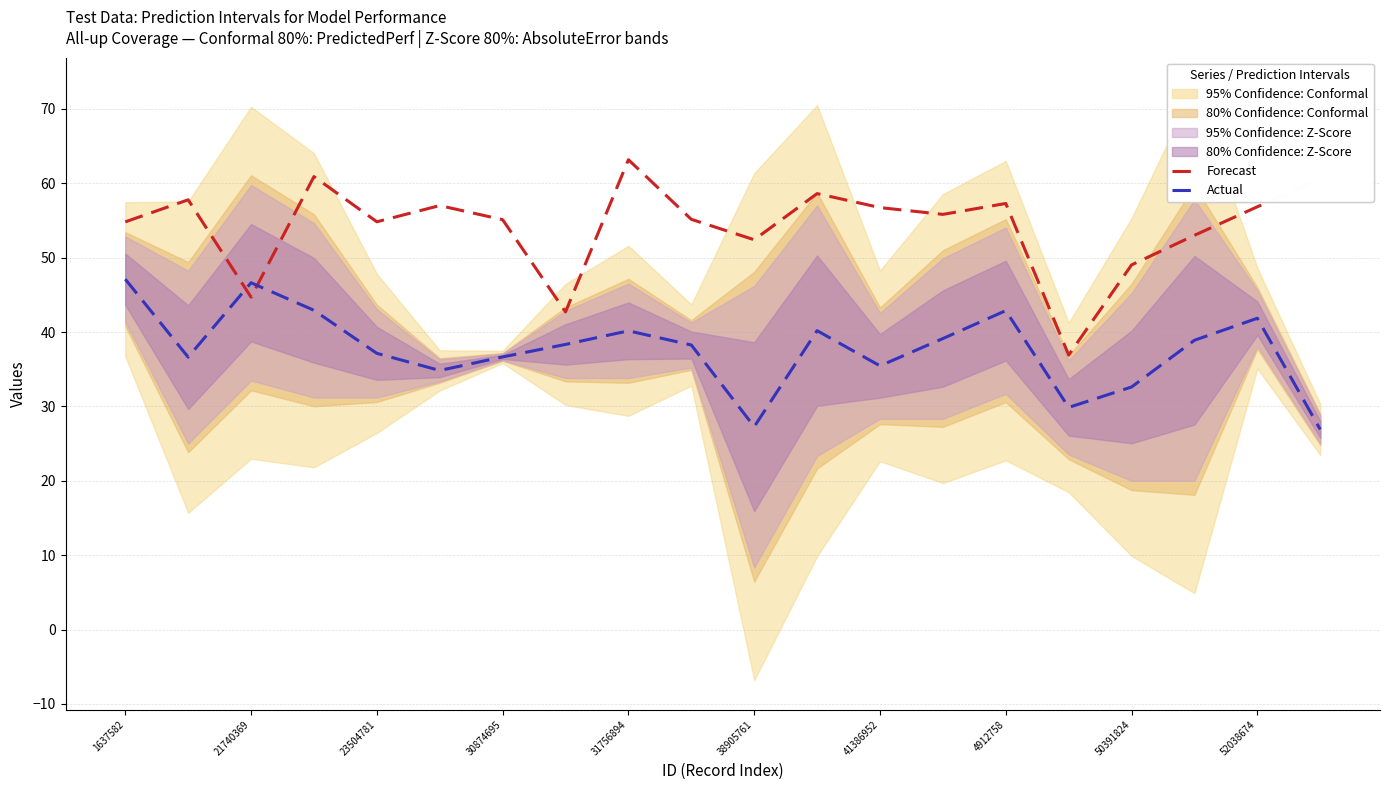

After their last crossing, which series has the higher values: Actual or Forecast?

Forecast